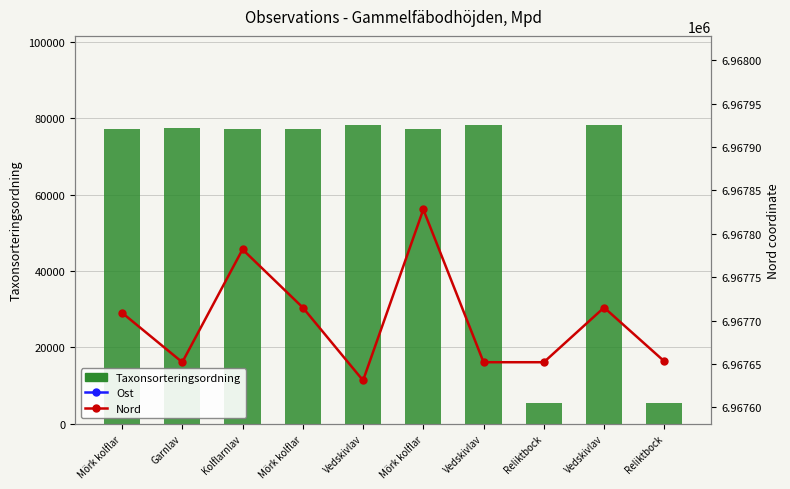

Where does the Ost series first go above 580343?

Kolflarnlav